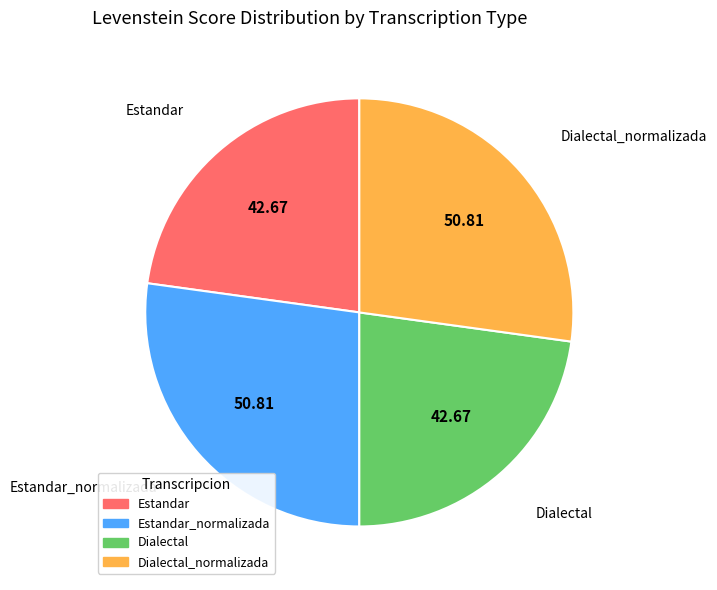

Which has a higher value, Estandar or Dialectal_normalizada?

Dialectal_normalizada